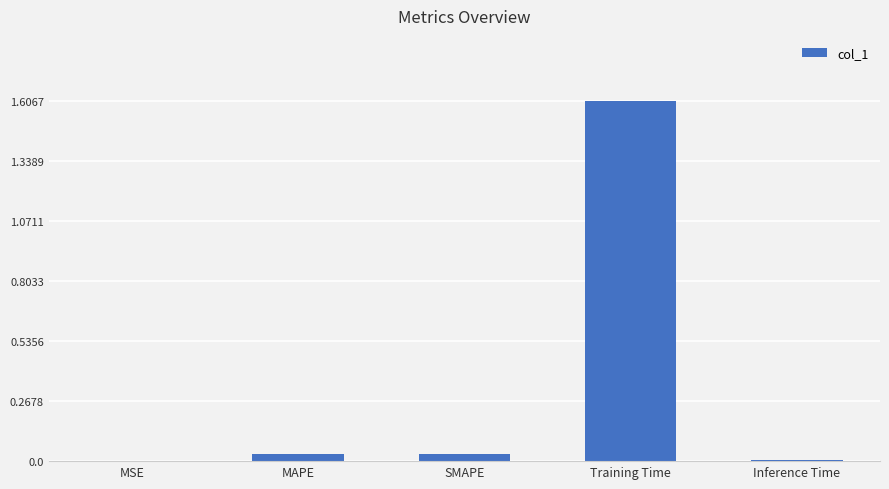

The value at Training Time is 1.6. True or false?

True